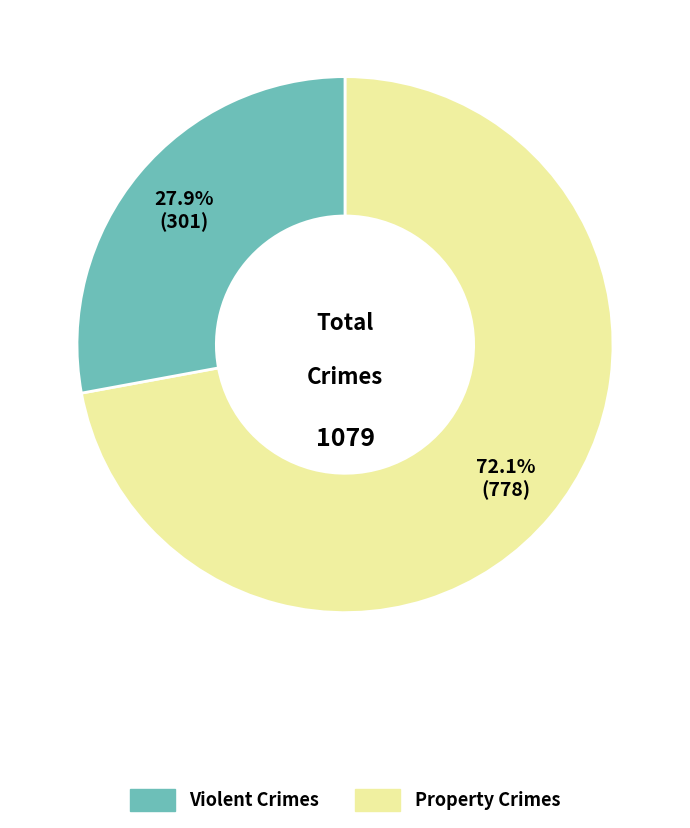

Is there a majority slice in this chart?

Yes